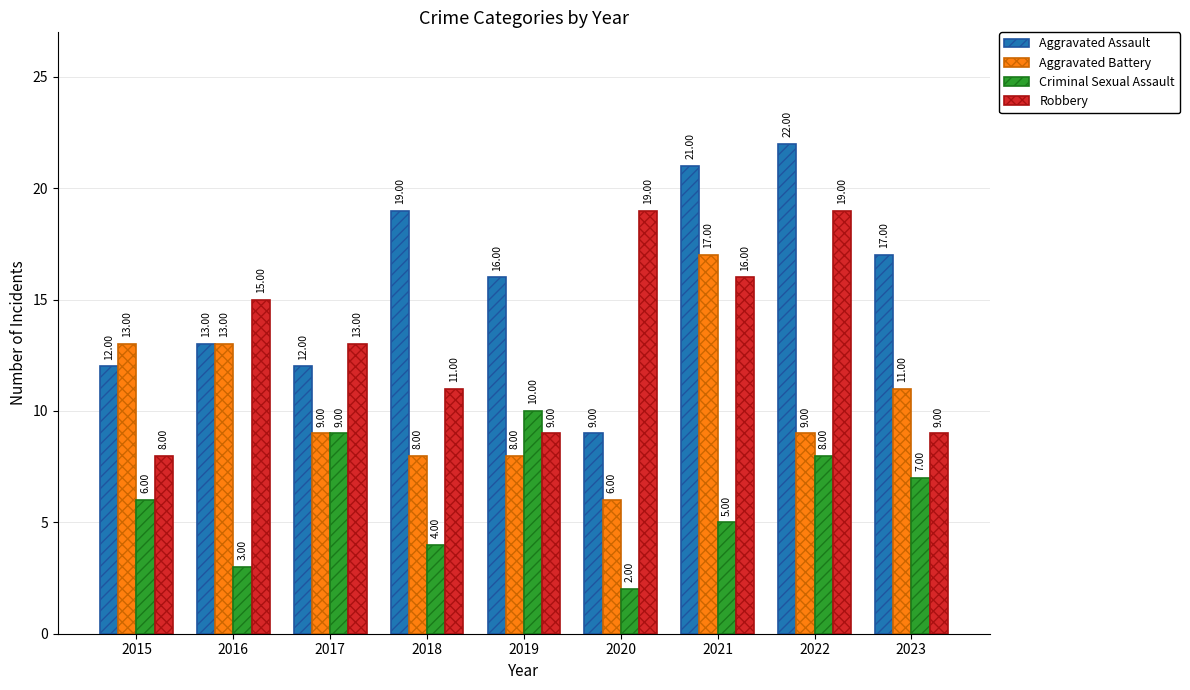

How many groups of bars are there?

9